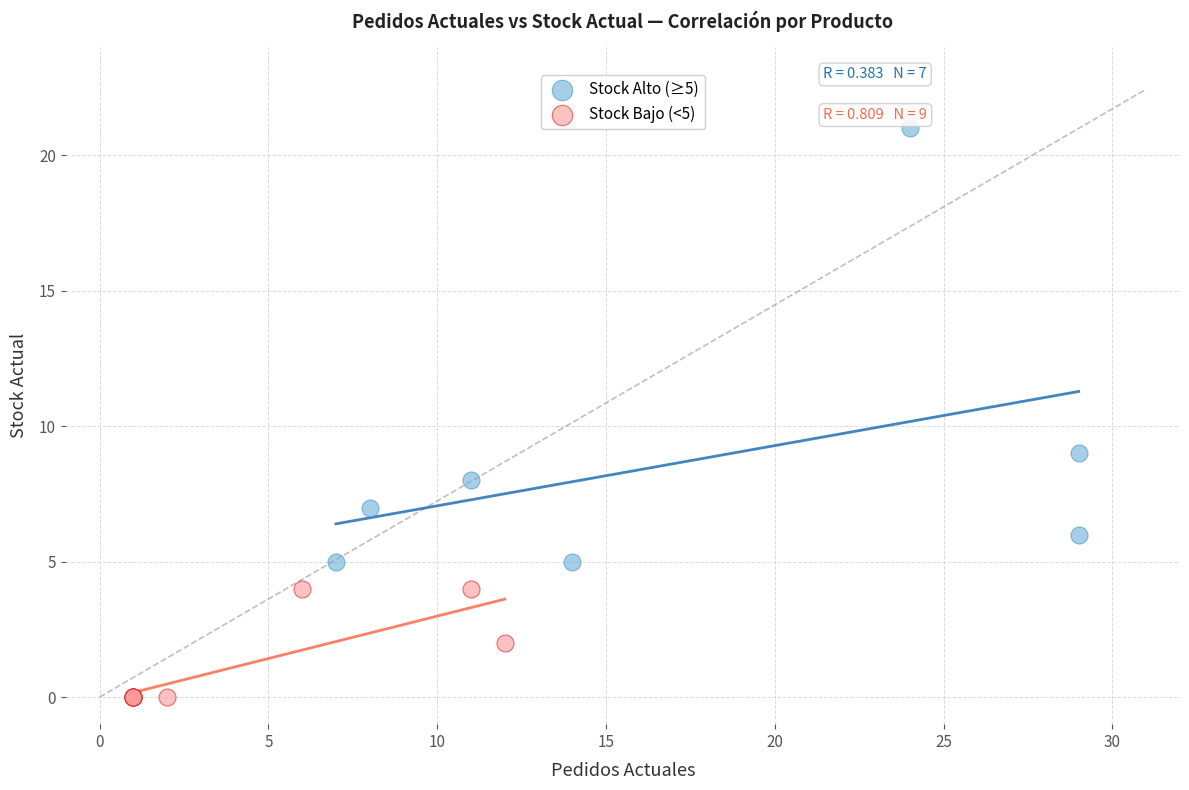

Which series has the widest spread of Y values?

Stock Alto (≥5)